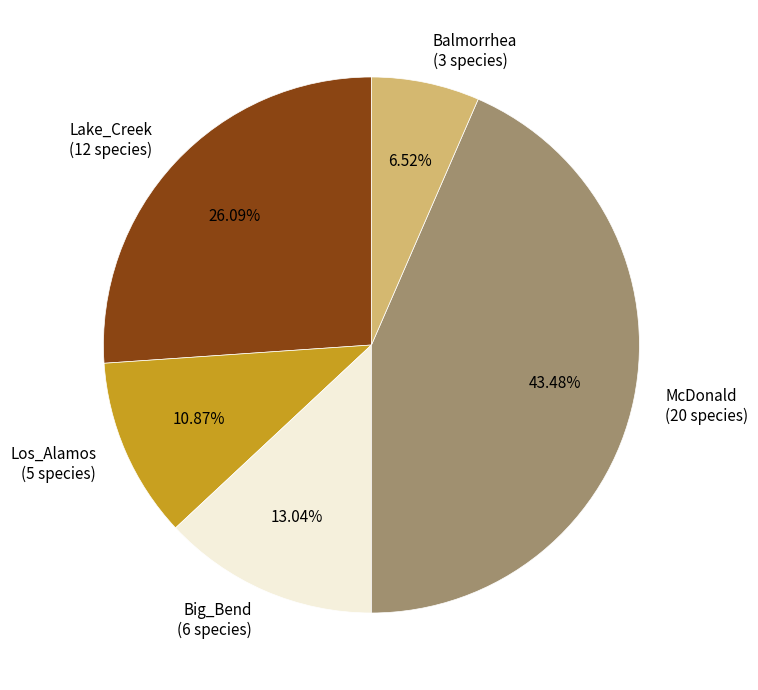

Does Big_Bend account for over 50% of the chart?

No